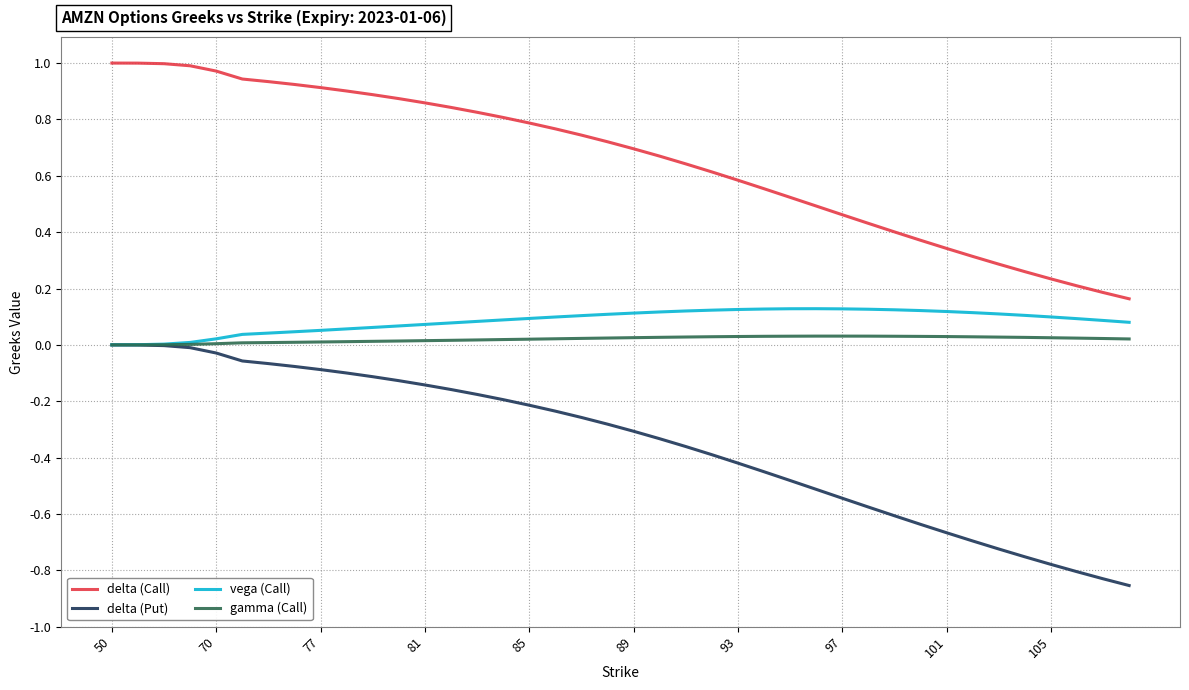

True or false: gamma (Call) and delta (Call) intersect in this chart.

False